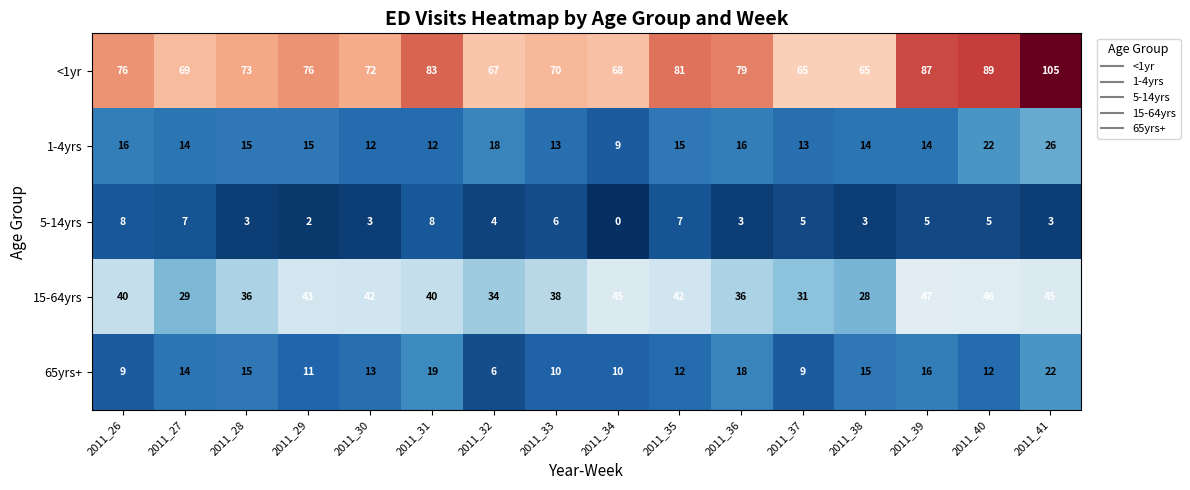

What is the difference between the maximum and minimum values in the 5-14yrs series?

8